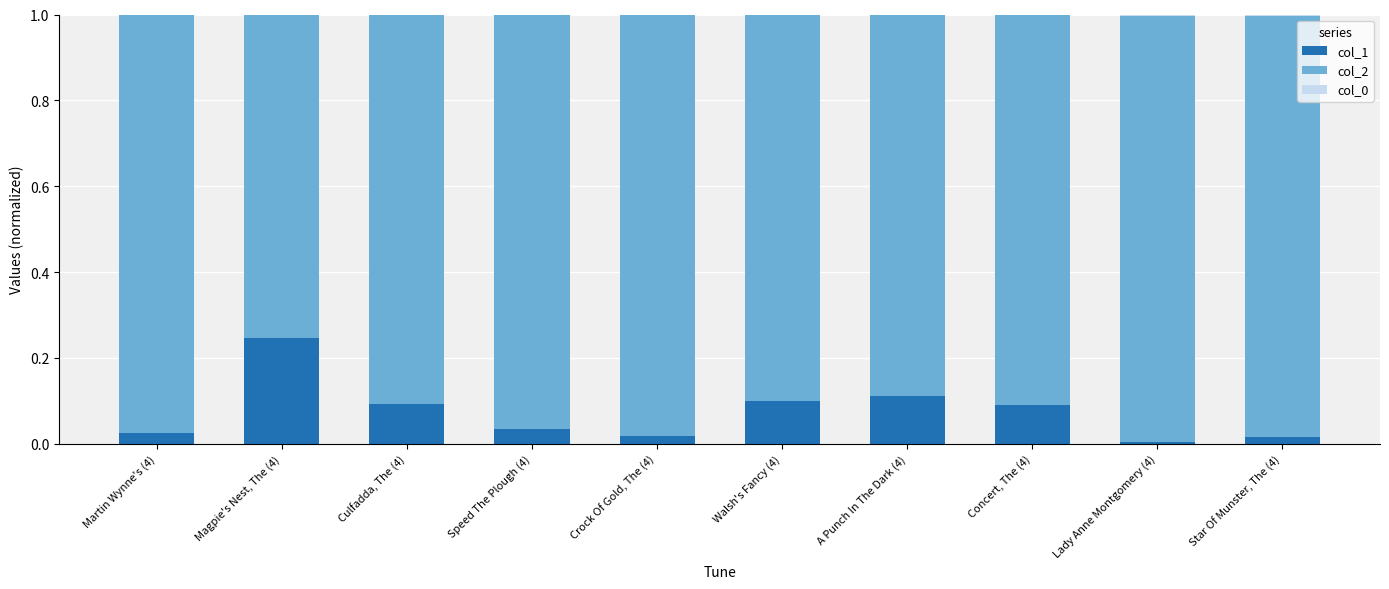

The col_1 series shows 0.0 at Lady Anne Montgomery (4). True or false?

True